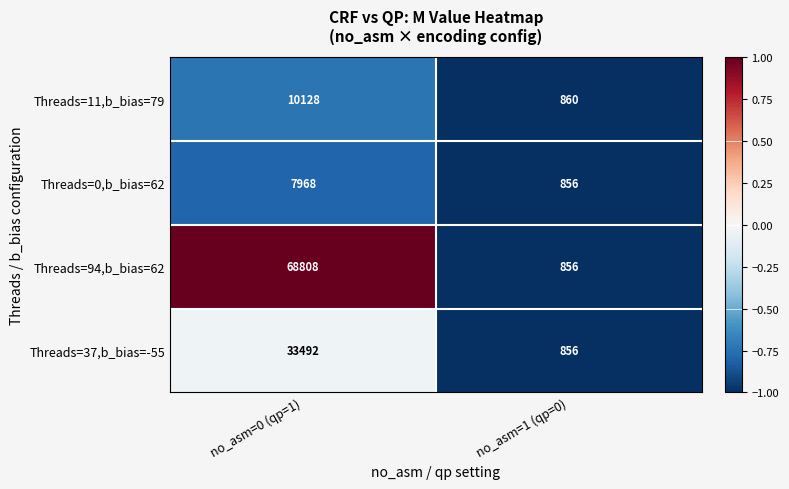

What is the difference between the maximum and minimum values in the Threads=94,b_bias=62 series?

67952